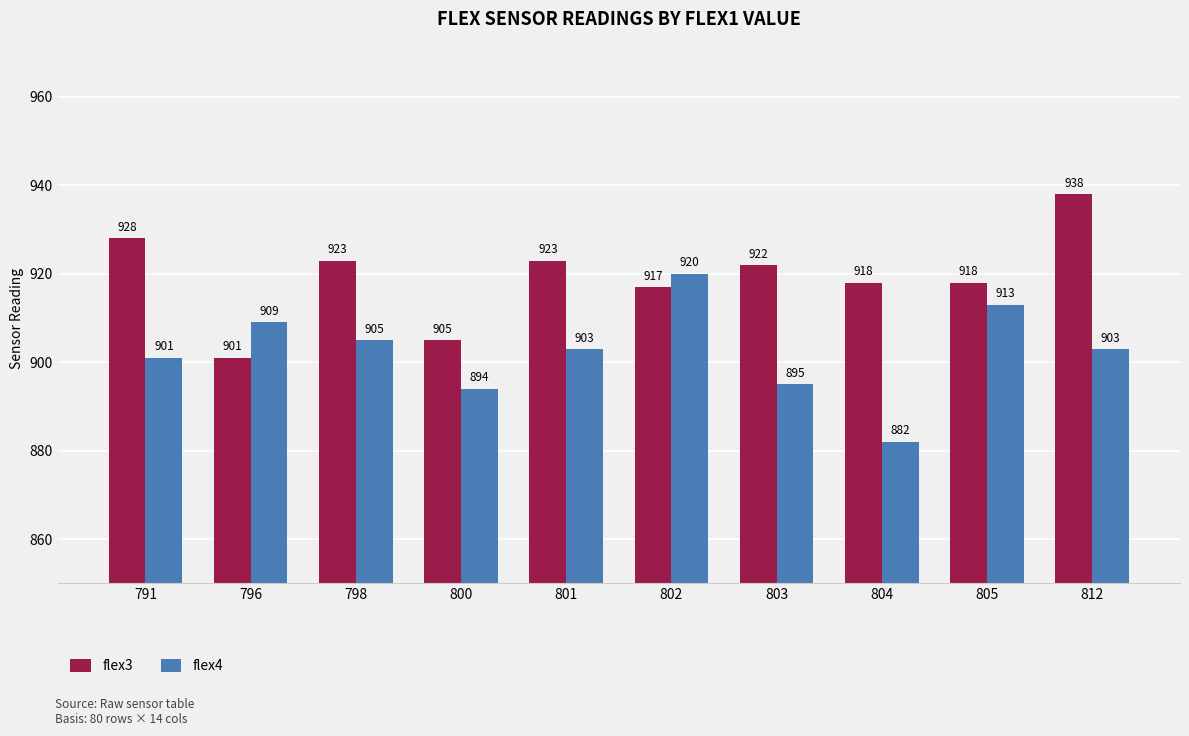

Is it true that flex3 equals 1498 at 804?

False